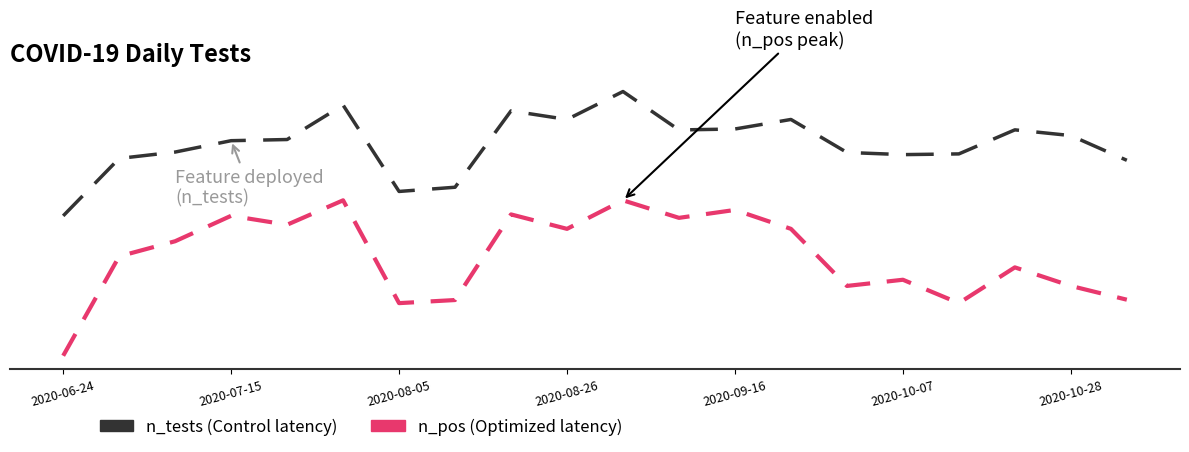

Does the chart have visible grid lines?

No